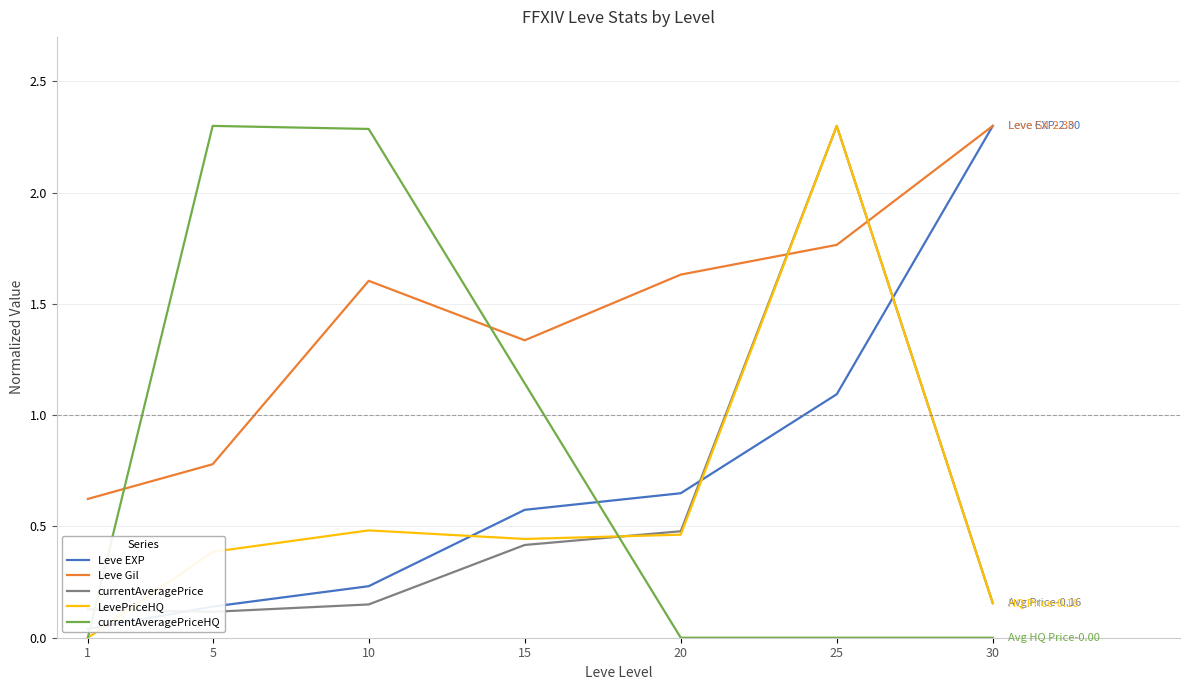

Between which two adjacent categories do currentAveragePriceHQ and LevePriceHQ first intersect?

15 and 20